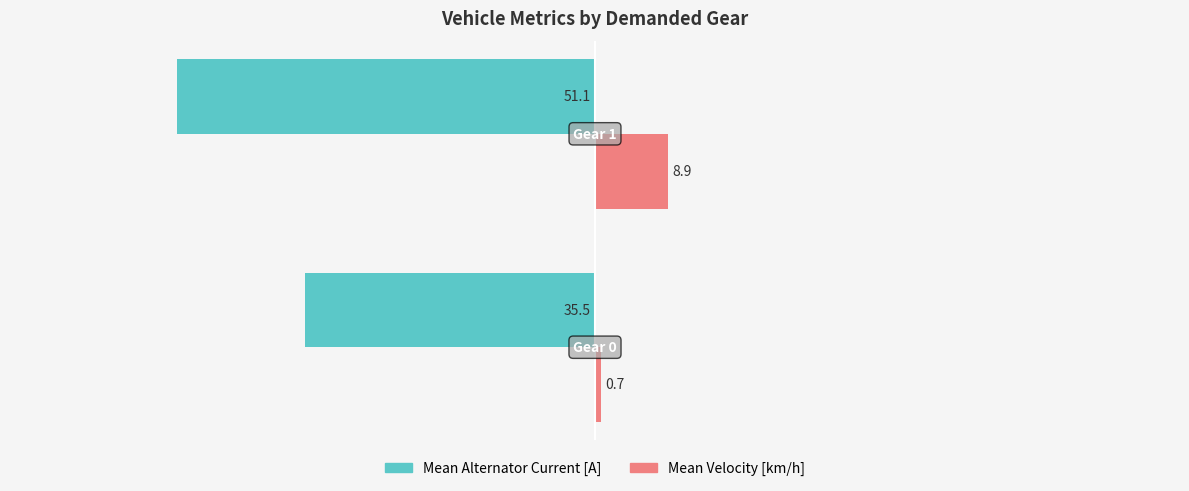

What is the minimum value shown in the chart?

-51.1